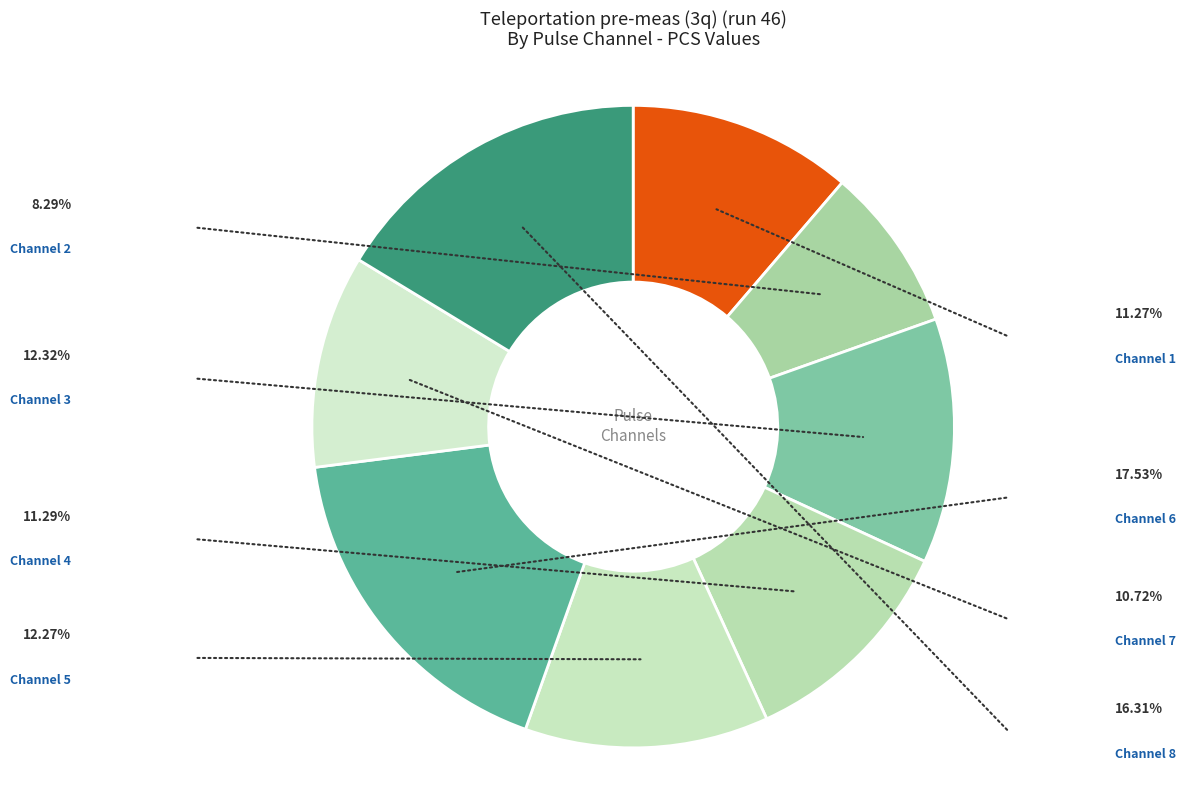

How many slices are in this pie chart?

8